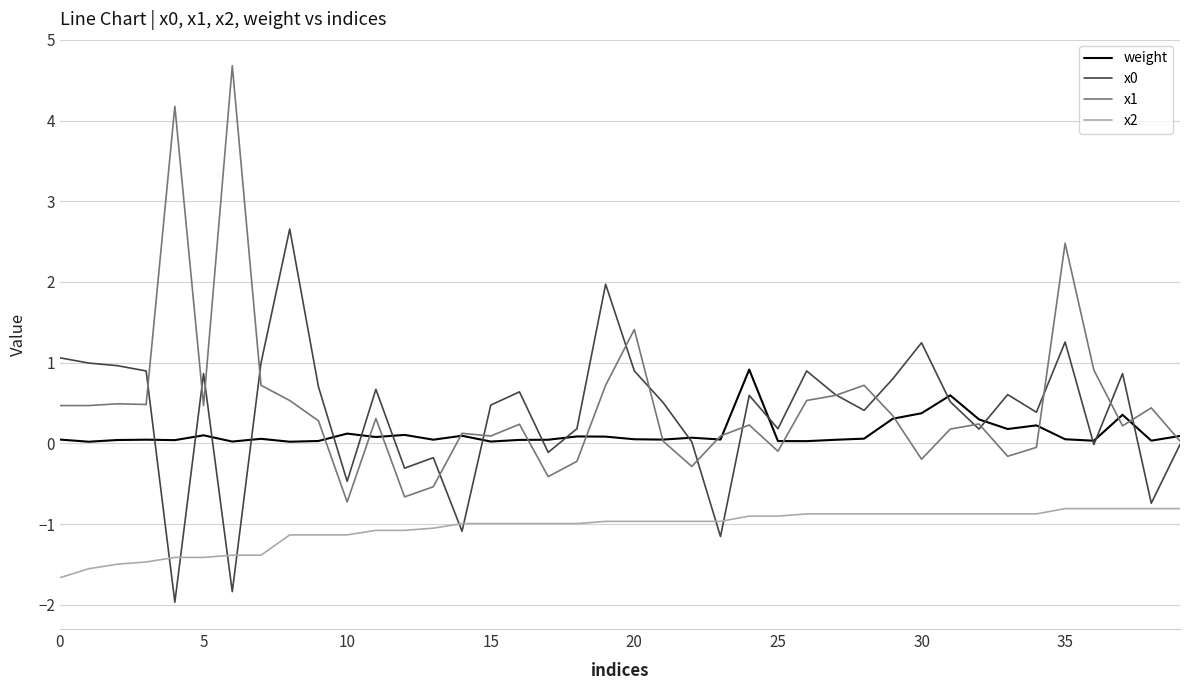

True or false: x2 and x1 intersect in this chart.

False